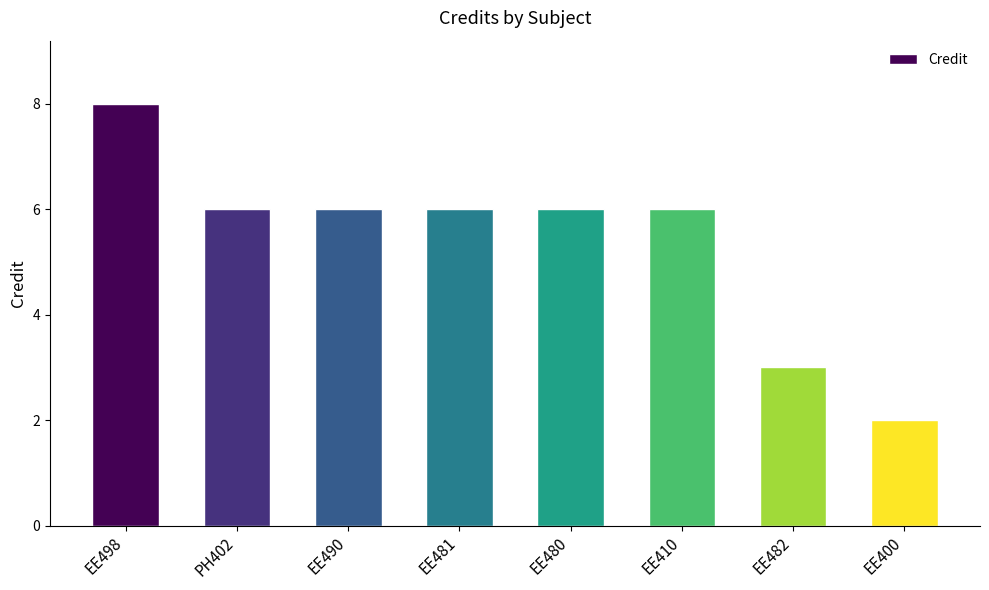

Reading left to right, extract all data points from this chart.

8	6	6	6	6	6	3	2